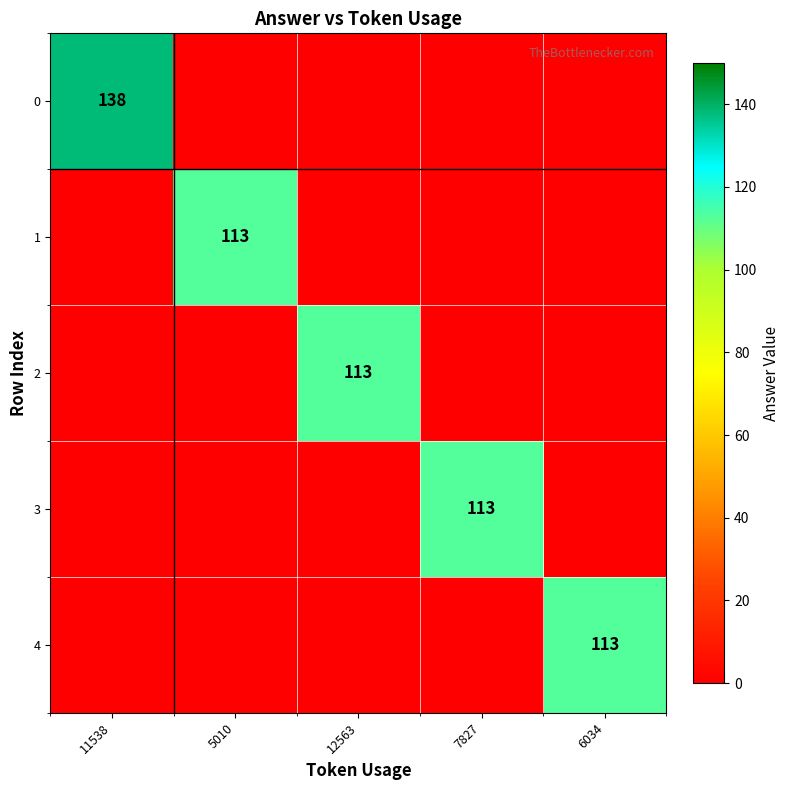

Which has a higher value, 12563 or 6034?

12563